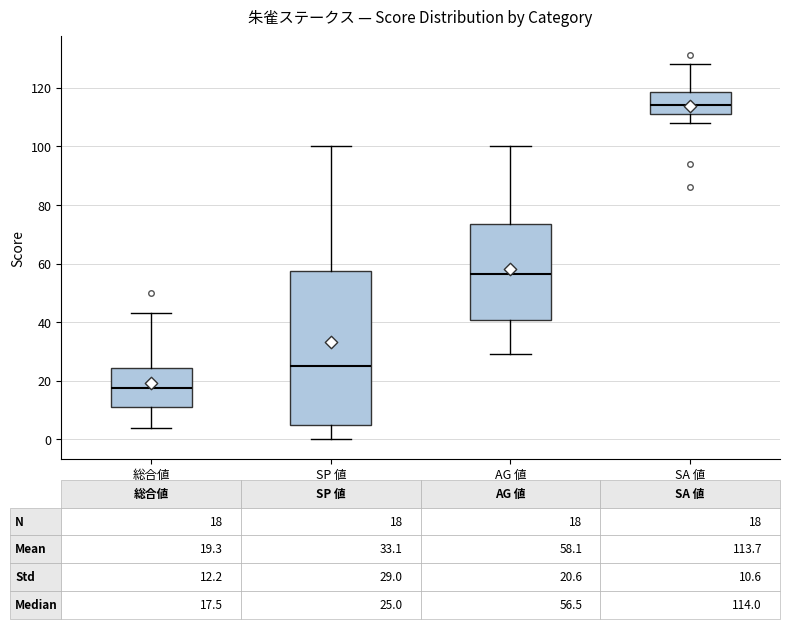

Comparing the boxes themselves (not the whiskers), which one is the tallest?

SP 値